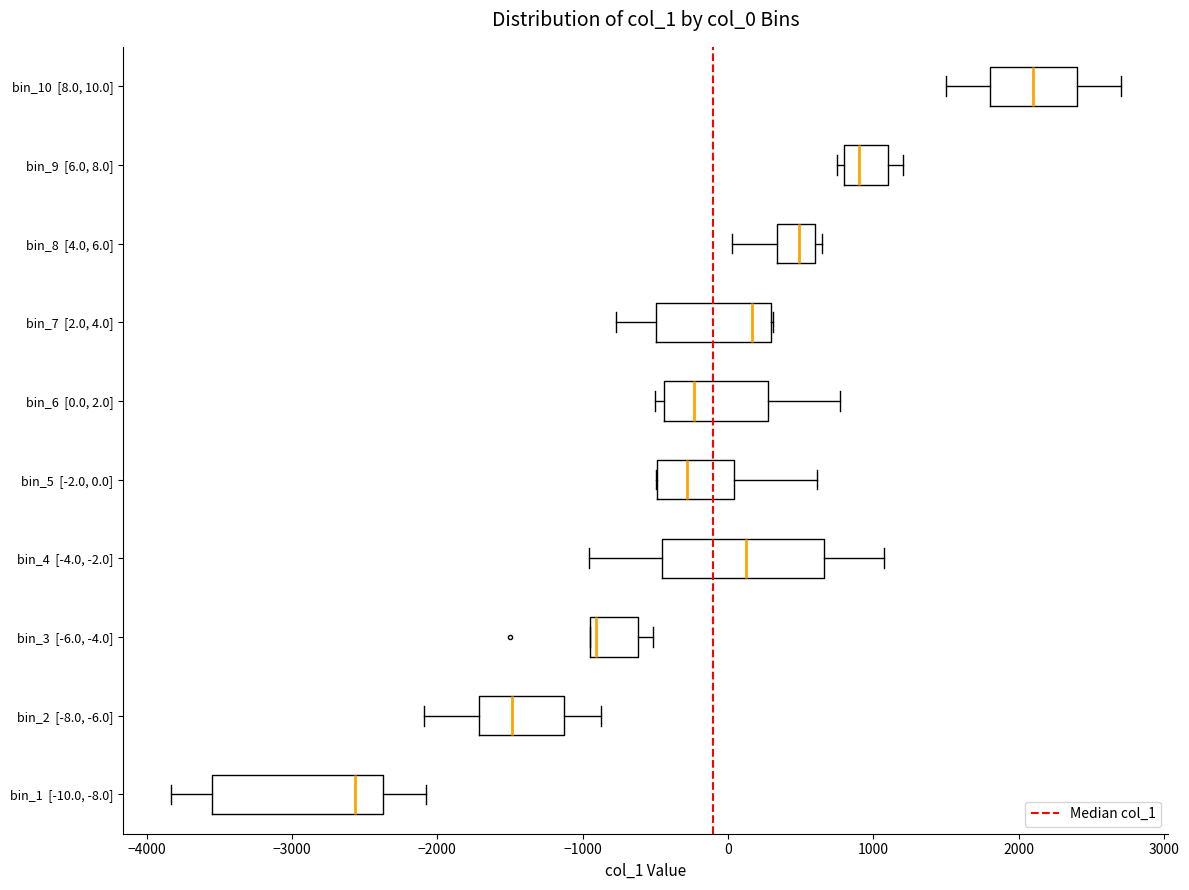

Which box has the furthest to the right median line?

bin_10 [8.0, 10.0]